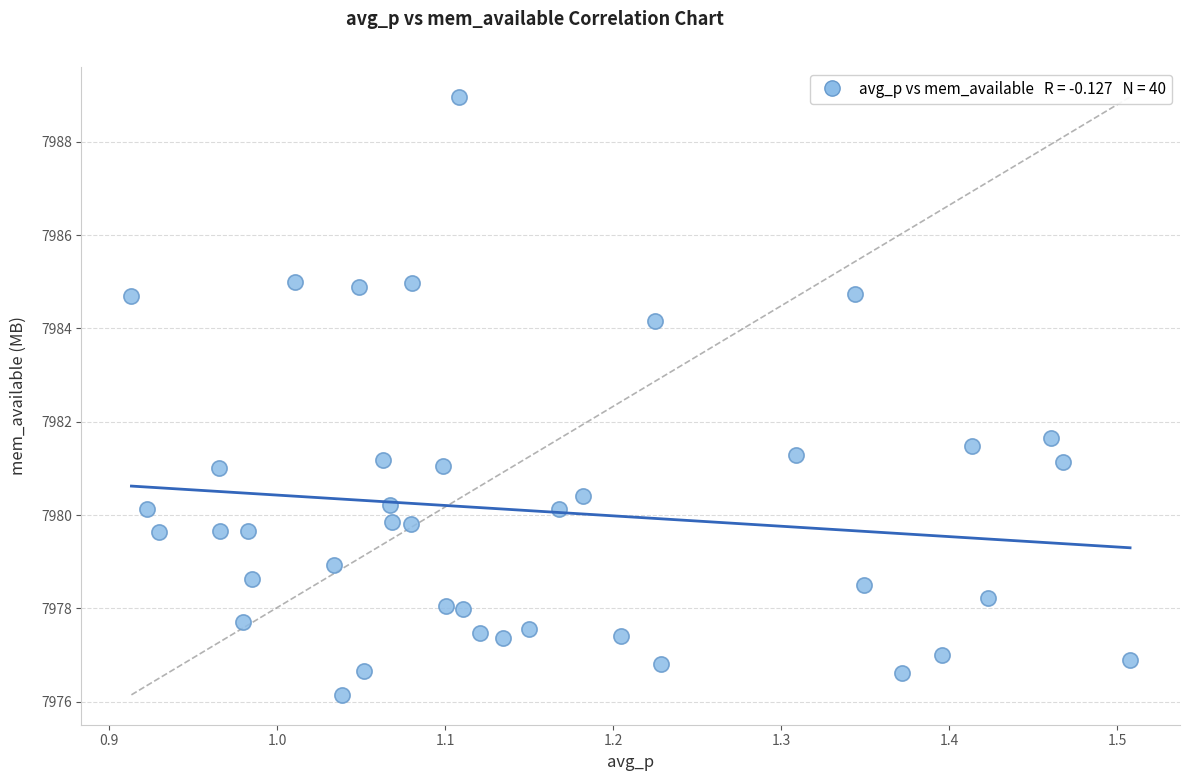

What Y value in the scatter plot is closest to 7982?

7981.6